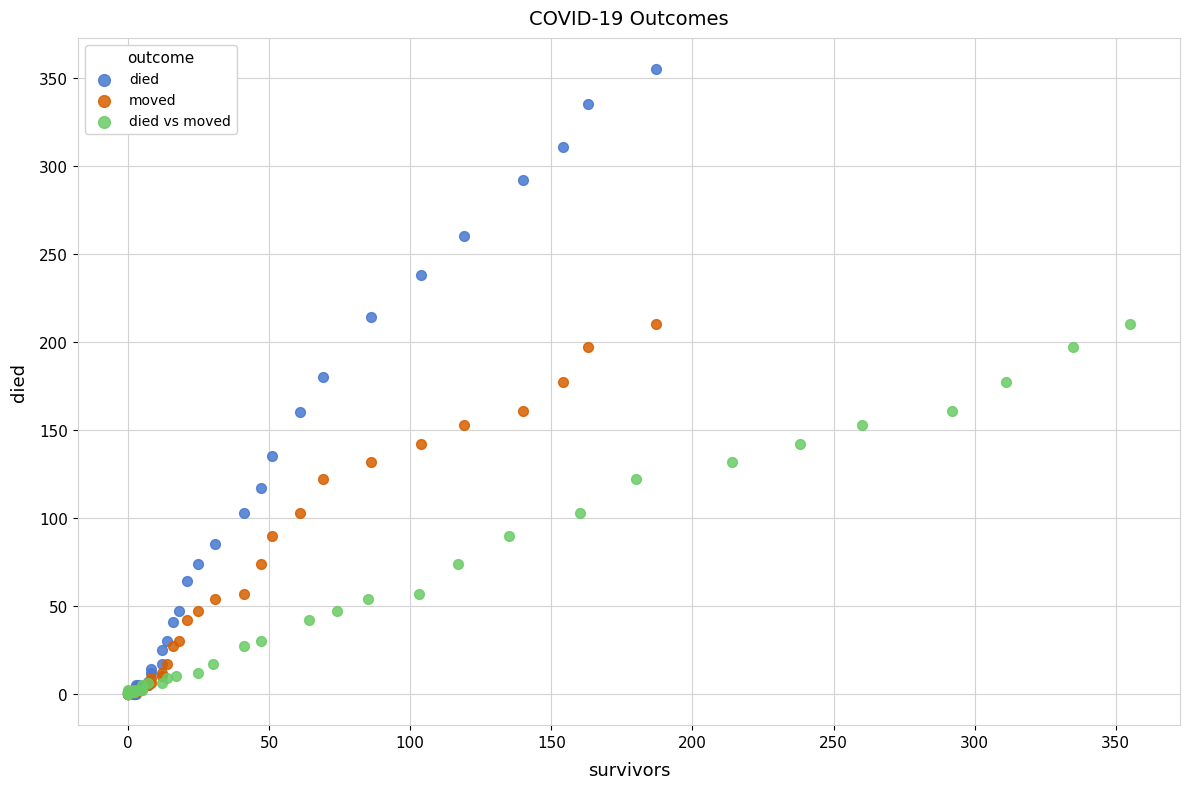

Which series has the widest spread of Y values?

died